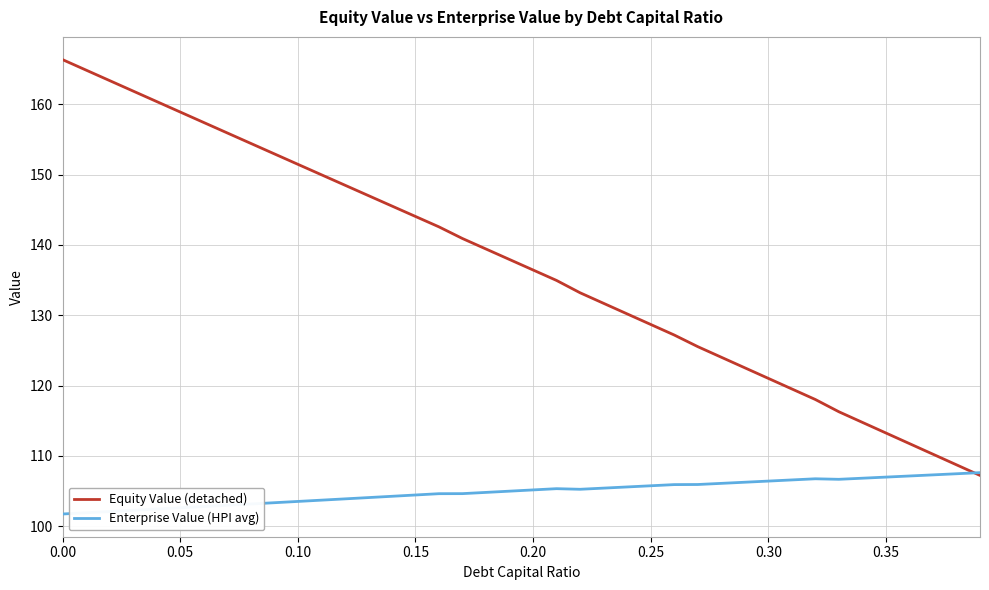

In Enterprise Value (HPI avg), how many points are higher than both neighbors (excluding endpoints)?

2